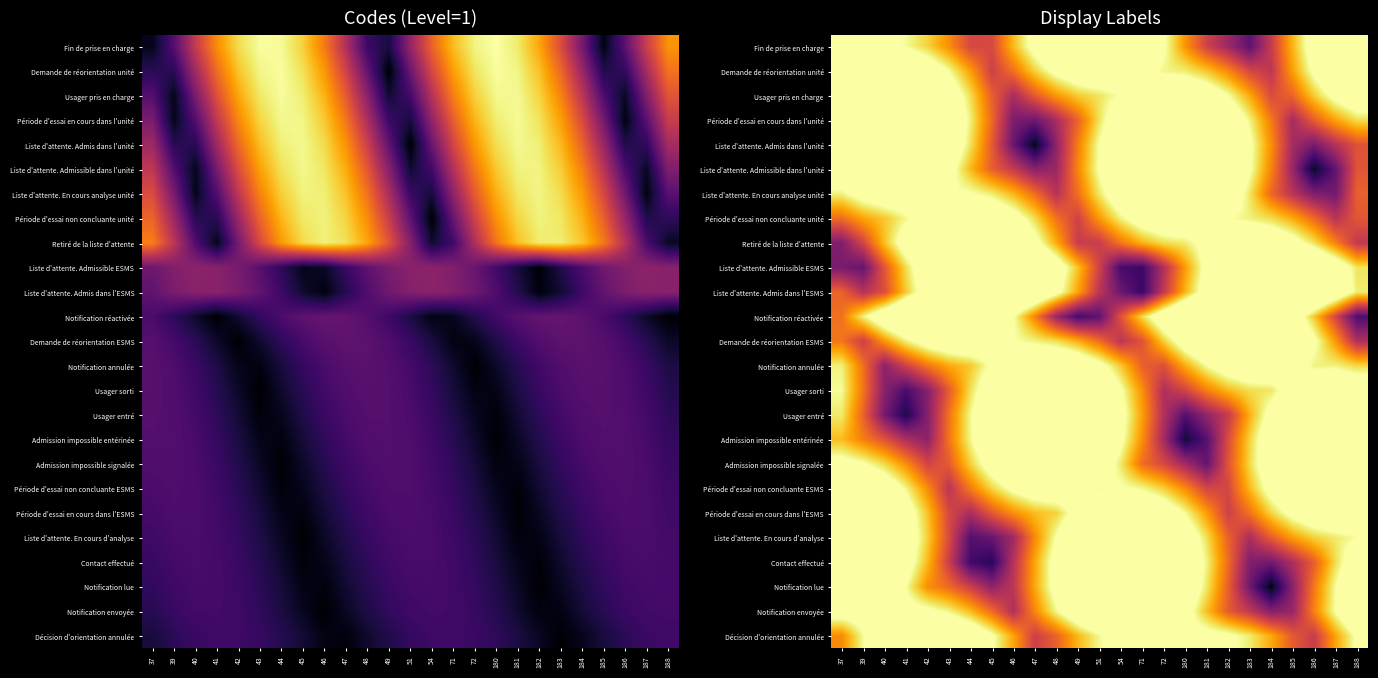

Which has a higher value, 188 or 54?

54